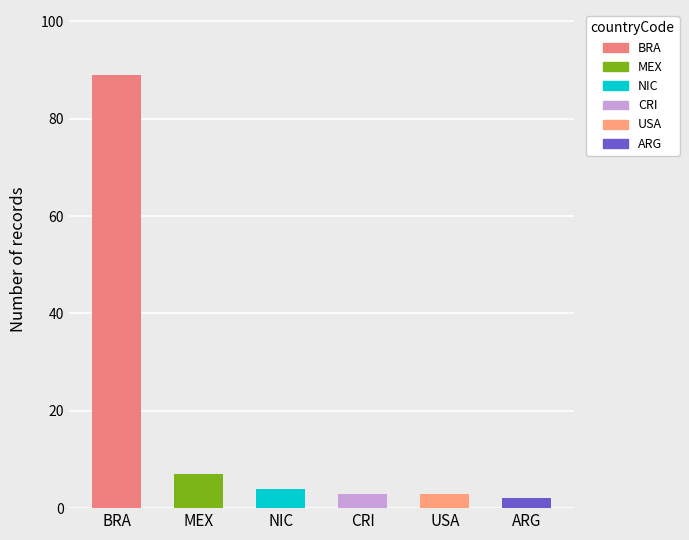

Approximately how many times larger is the value at ARG compared to CRI?

0.7